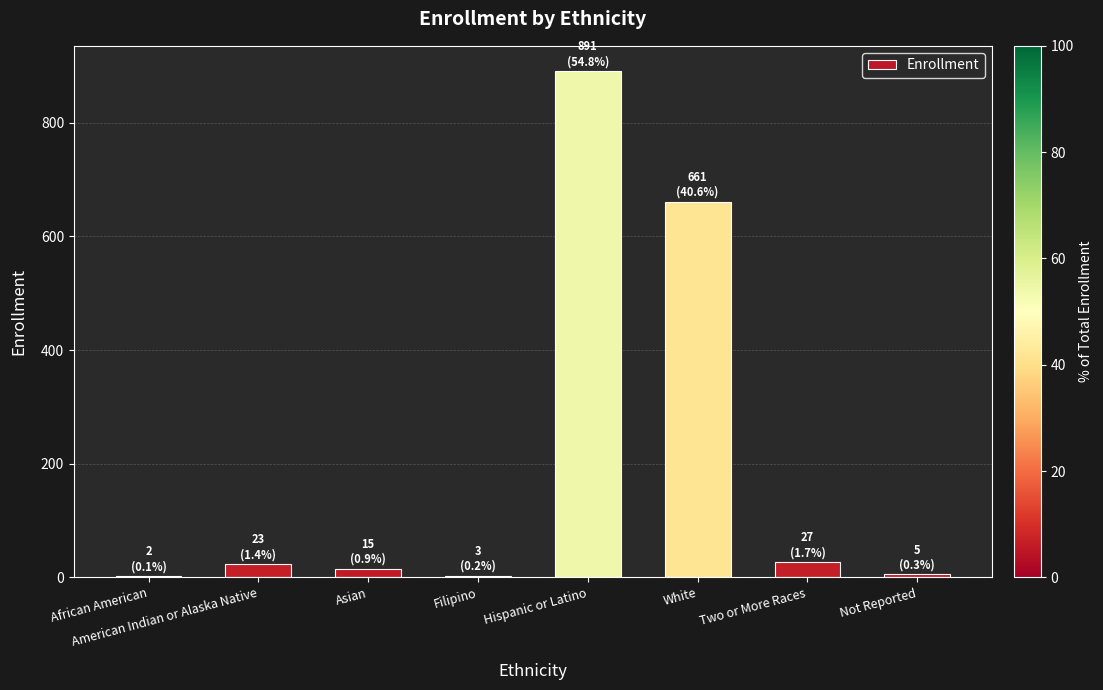

Which category has the highest value across all series?

Hispanic or Latino